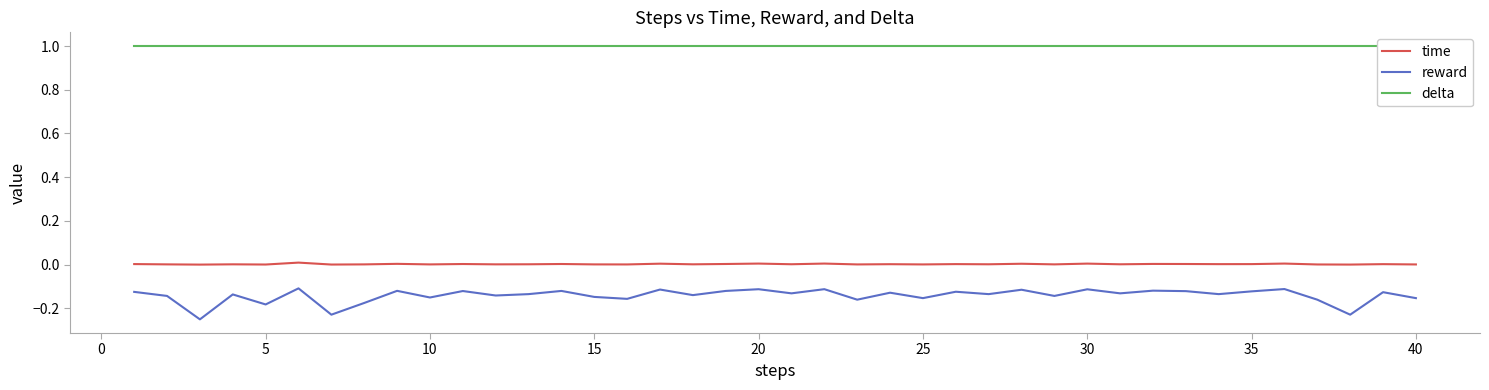

True or false: reward and time intersect in this chart.

False